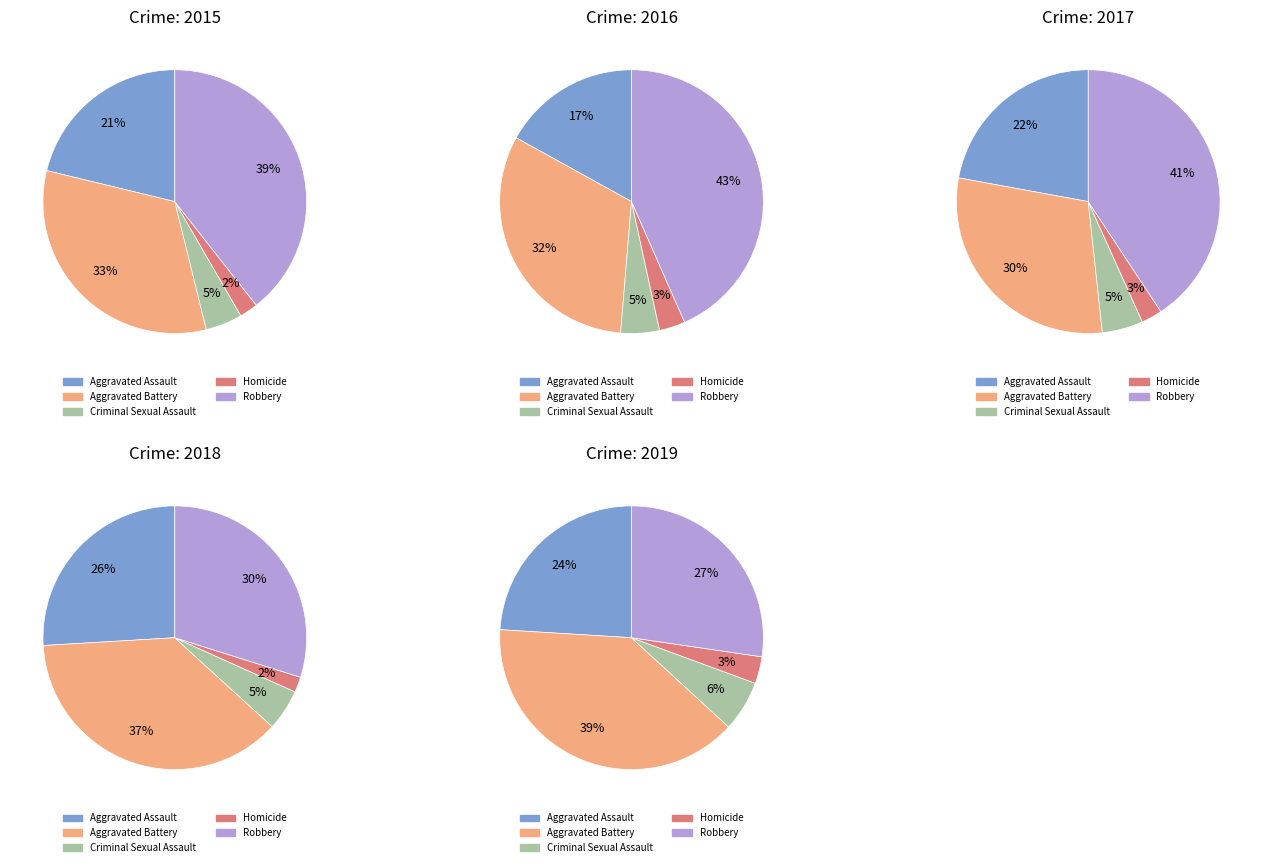

True or false: Criminal Sexual Assault accounts for 1% of the total.

False